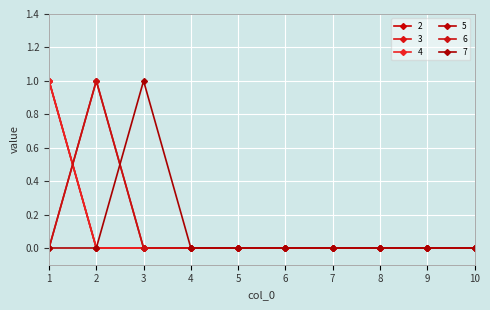

What is the difference between the maximum and minimum values in the 5 series?

1